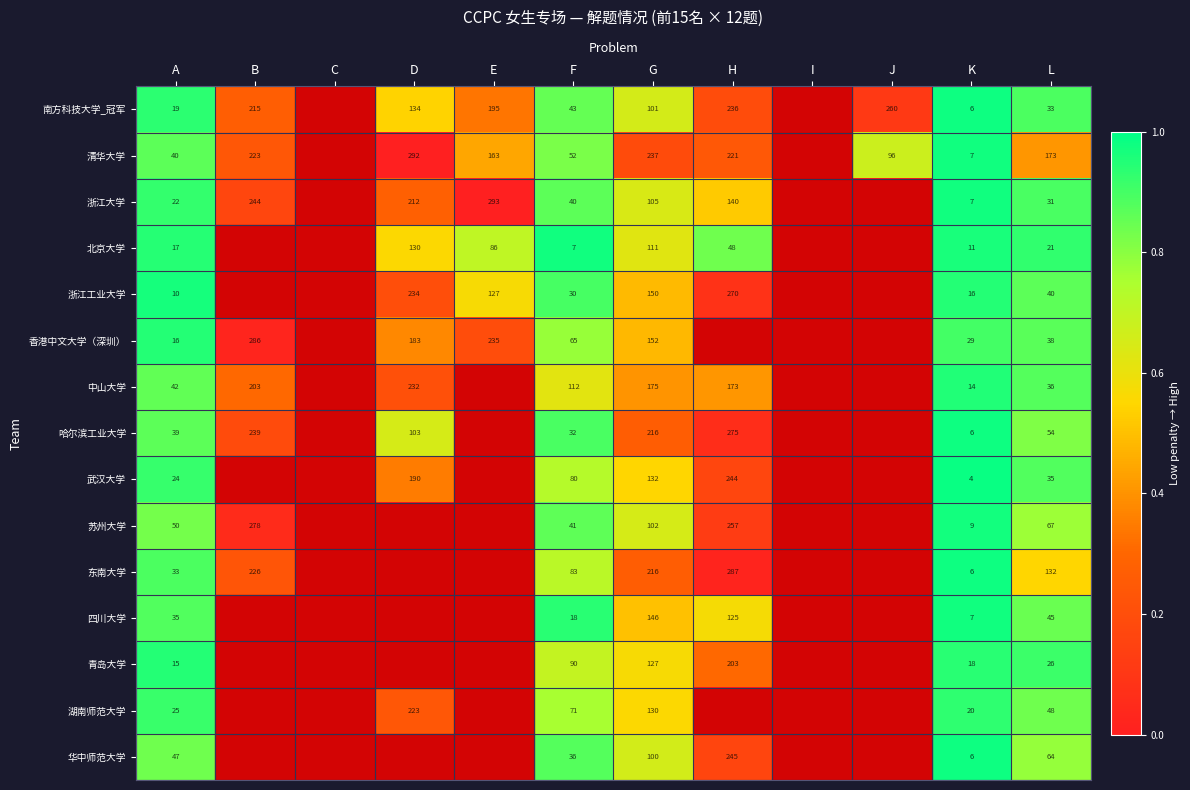

What is the total value across all series at K?

166